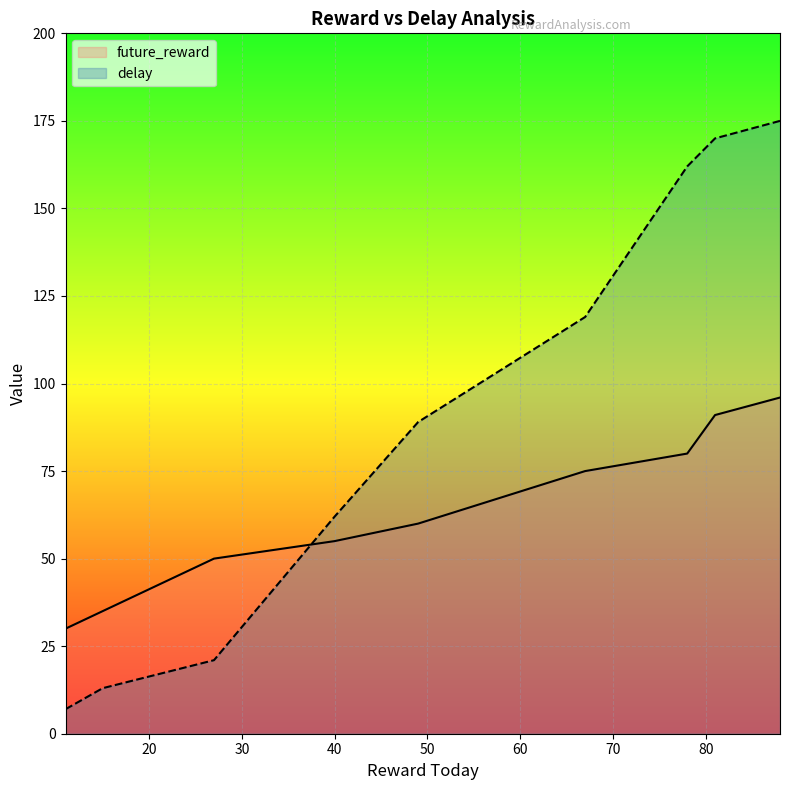

Does the chart display data point markers on the line(s)?

No